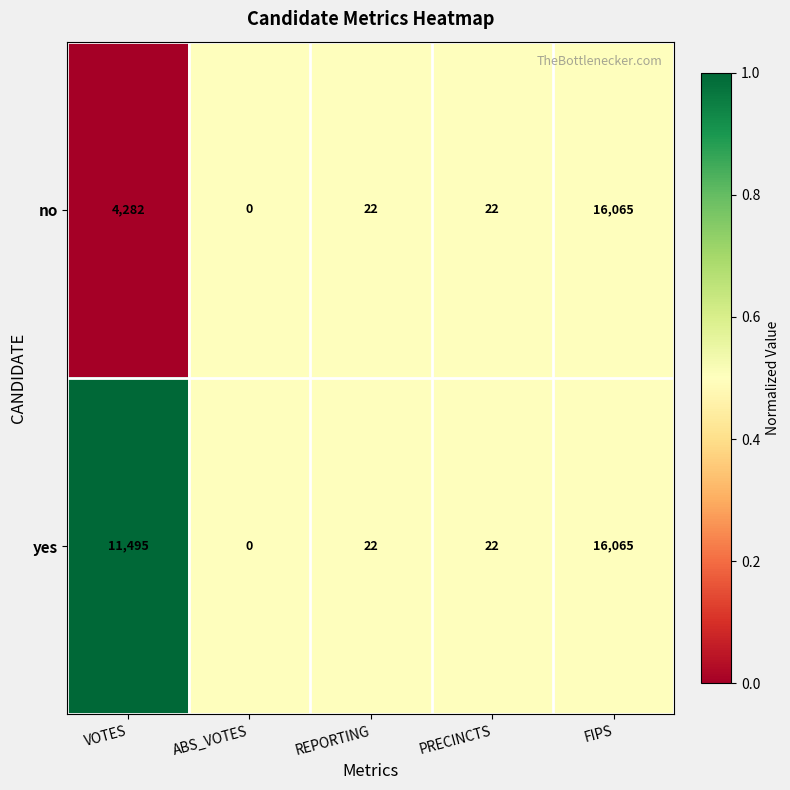

How many data points does each series have?

5